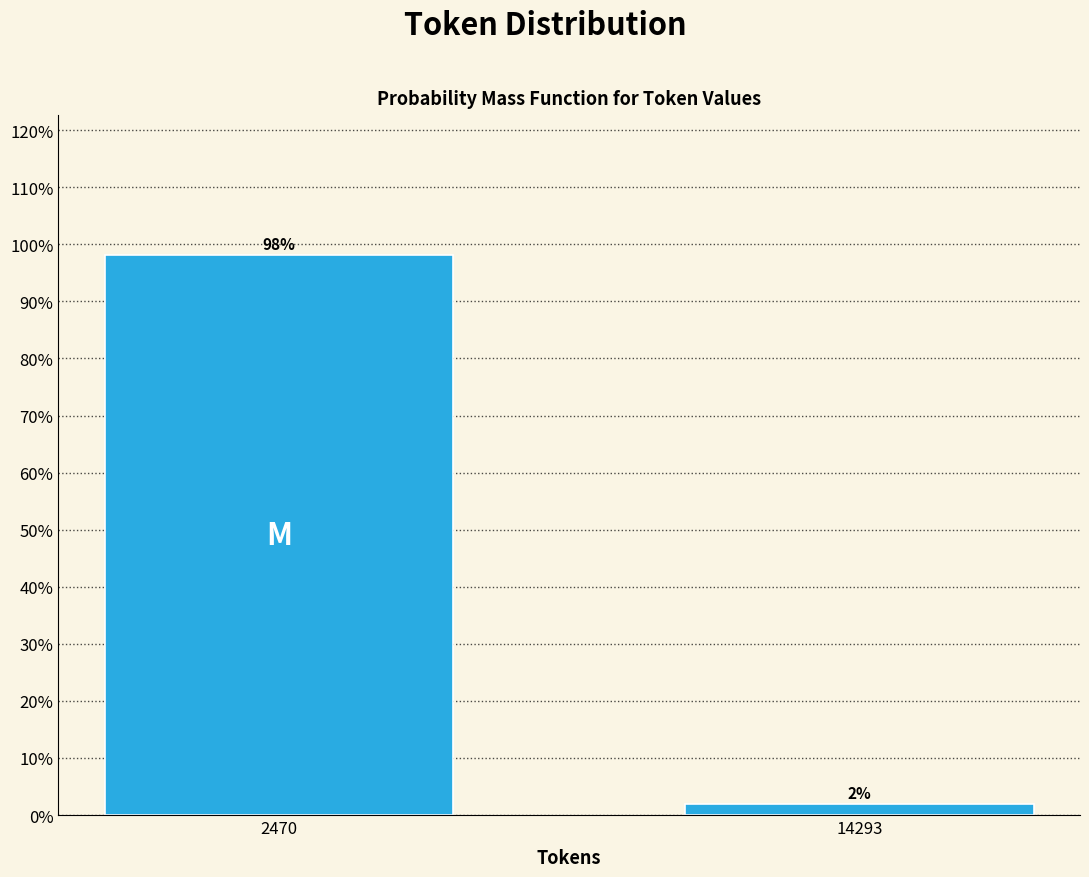

At which label does the data first exceed 98?

2470